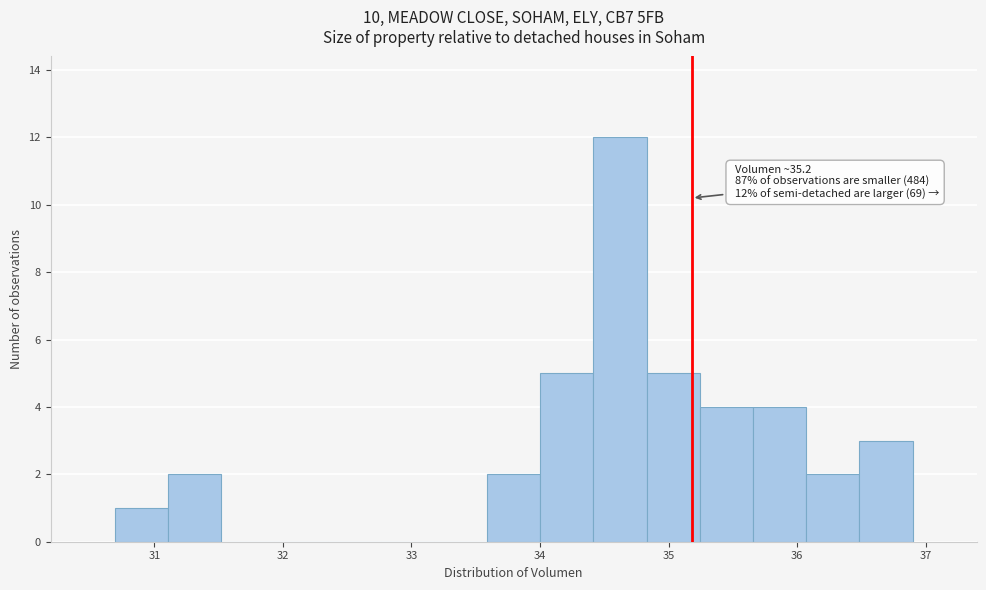

Over which range of the x-axis is the bar tallest?

34.4 to 34.8